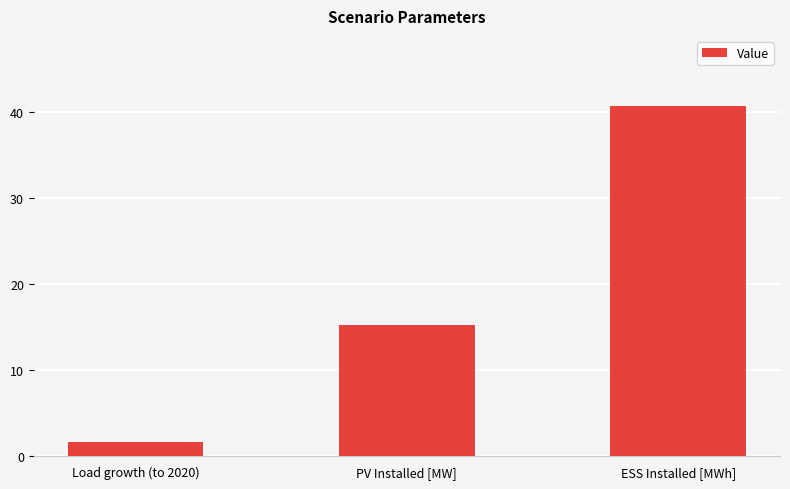

What is the maximum value shown in the chart?

40.7